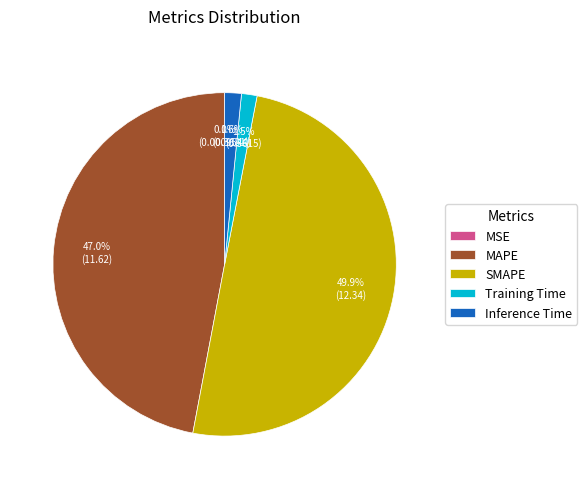

Which category has the biggest portion of the pie?

SMAPE